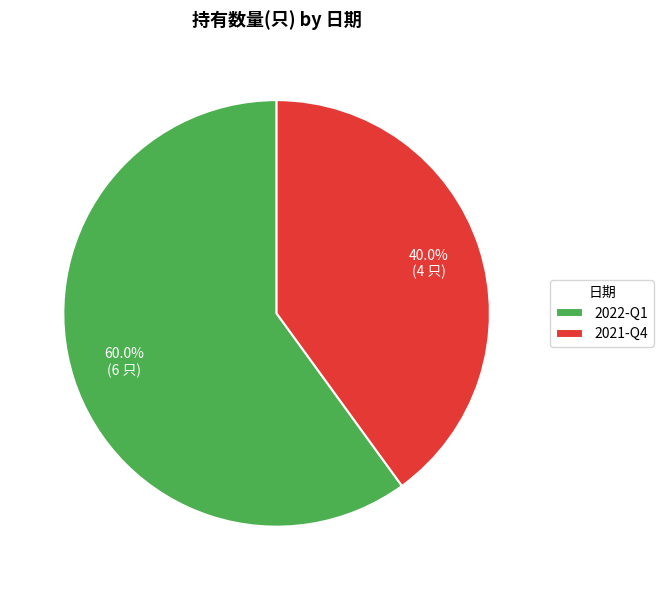

To the nearest percent, what is the average slice percentage?

50%